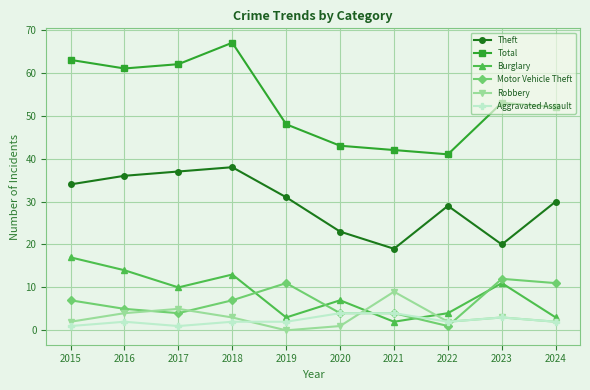

What are all the series names shown in the legend?

Theft, Total, Burglary, Motor Vehicle Theft, Robbery, Aggravated Assault